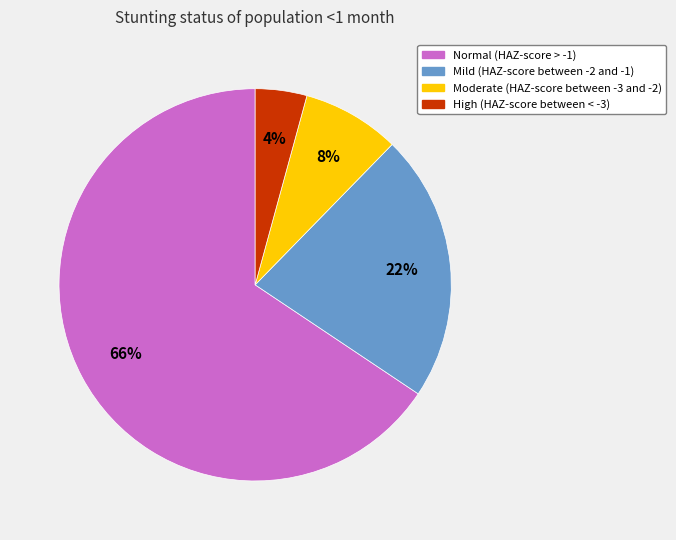

The Moderate (HAZ-score between -3 and -2) slice represents 8% of the pie. True or false?

True